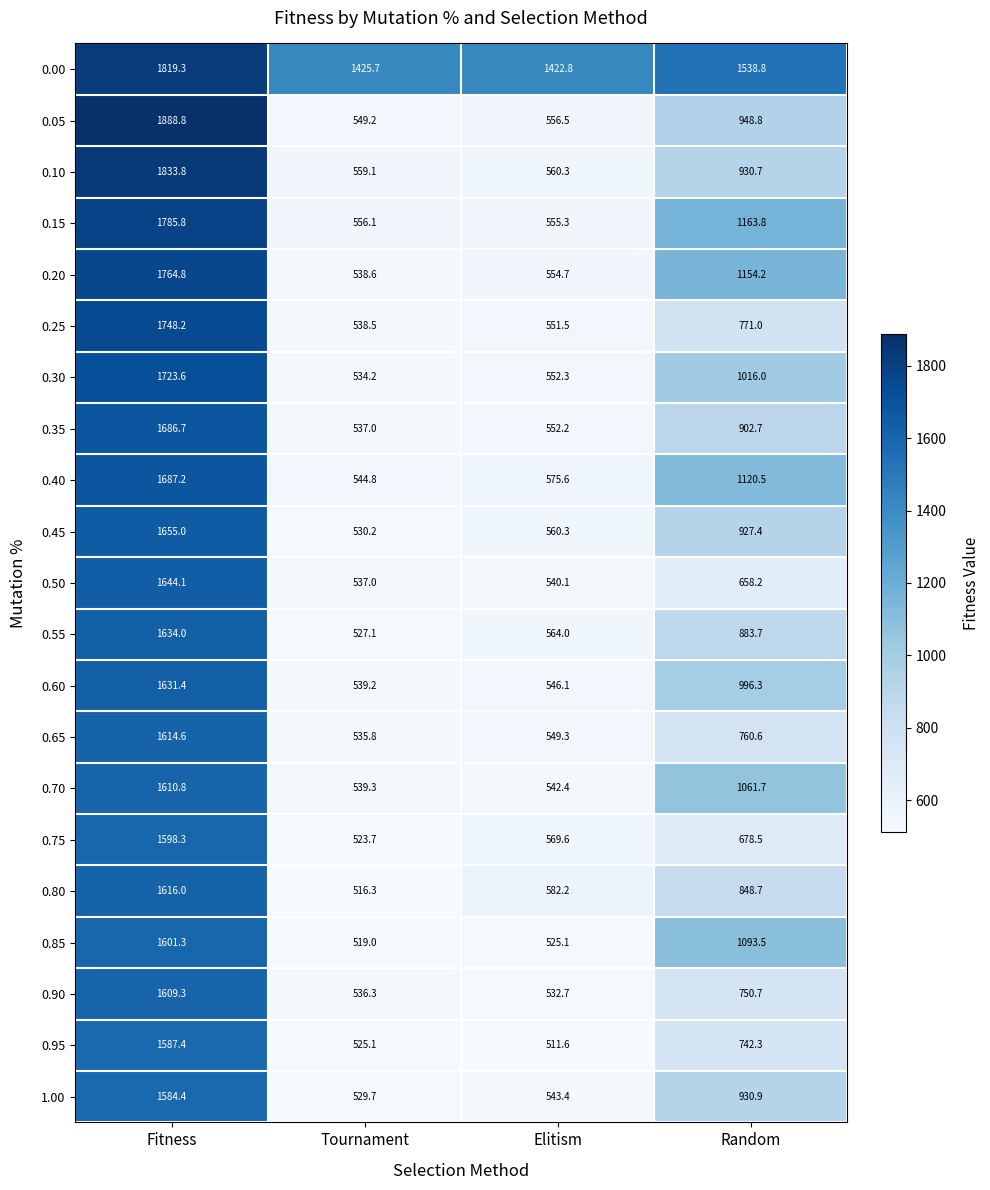

At which category does the chart reach its minimum across all series?

Elitism